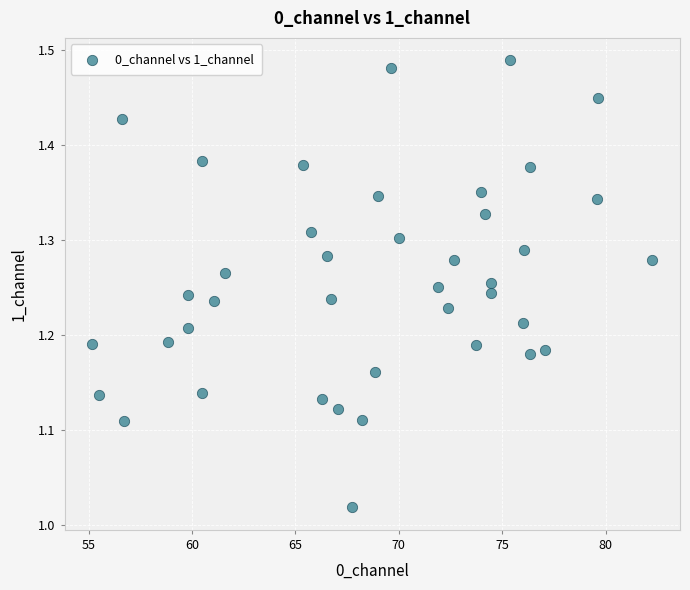

What is the range of Y values (max minus min)?

0.5